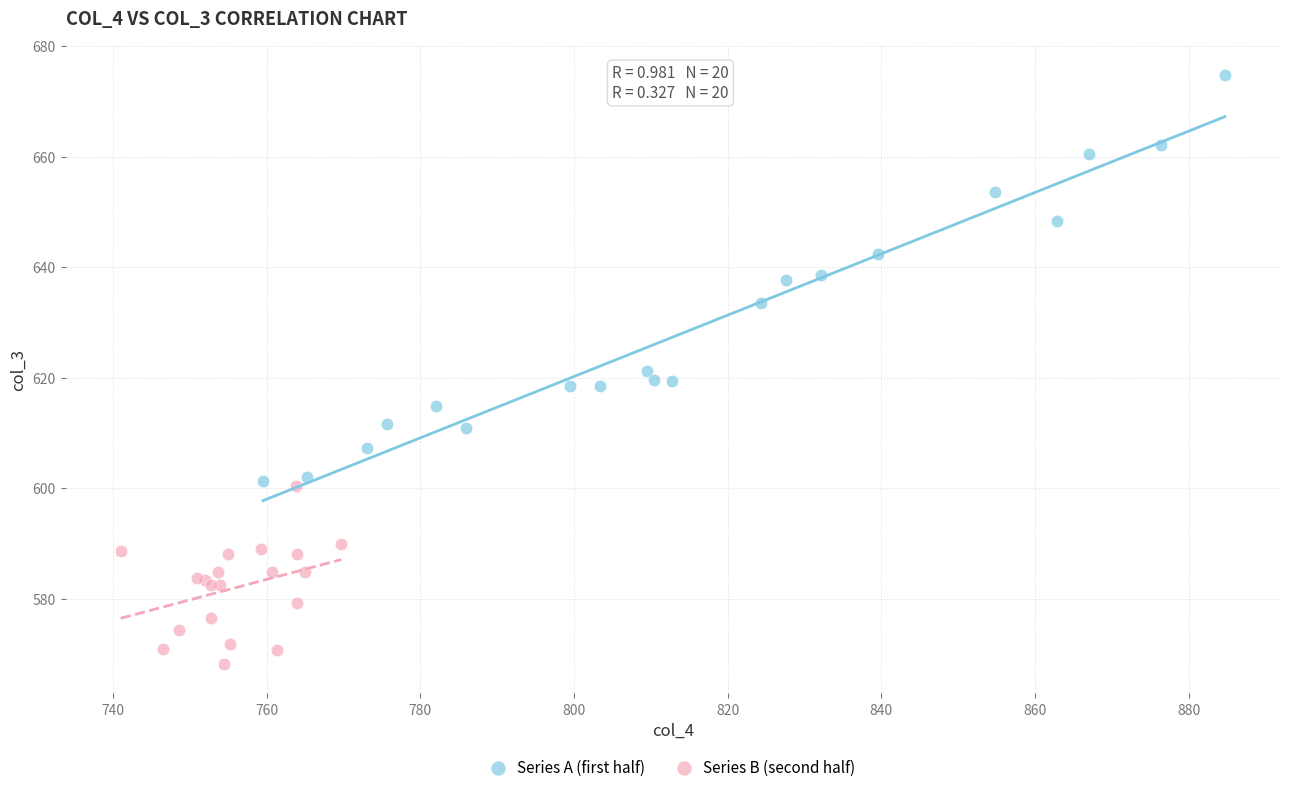

Which series reaches the minimum Y coordinate?

Series B (second half)